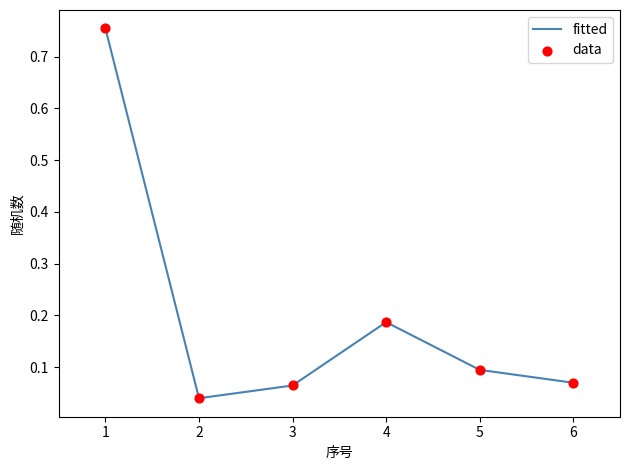

What is the sum of the values at 5 and 4?

0.3